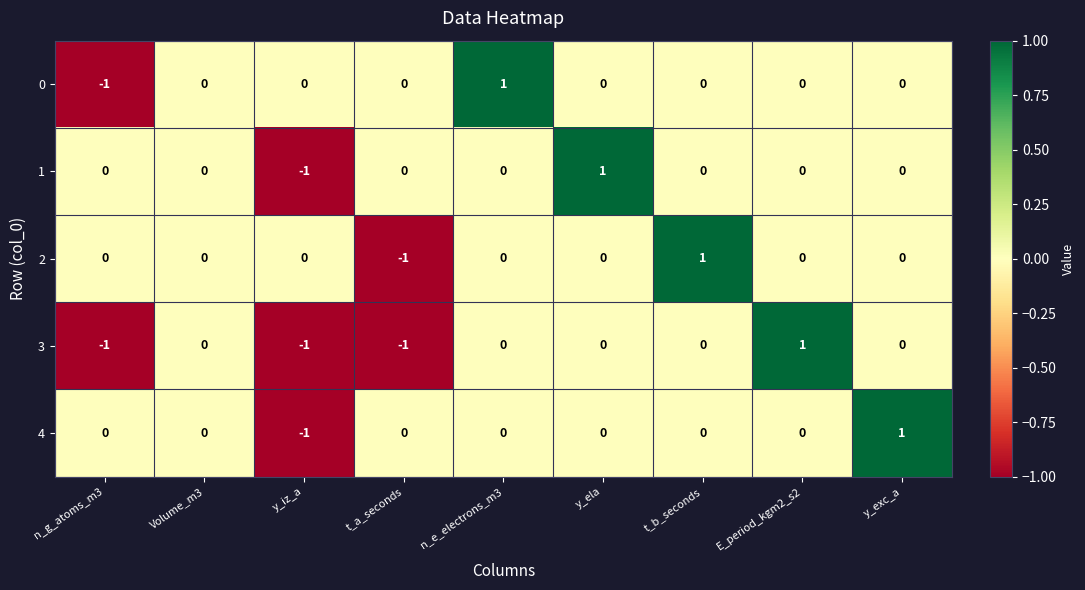

The 2 series shows 1 at E_period_kgm2_s2. True or false?

False